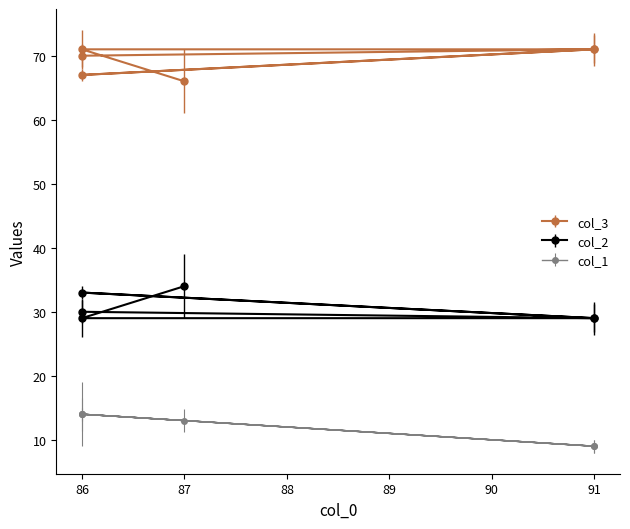

List the labels in order of col_1 value, smallest first.

91, 91, 87, 86, 86, 86